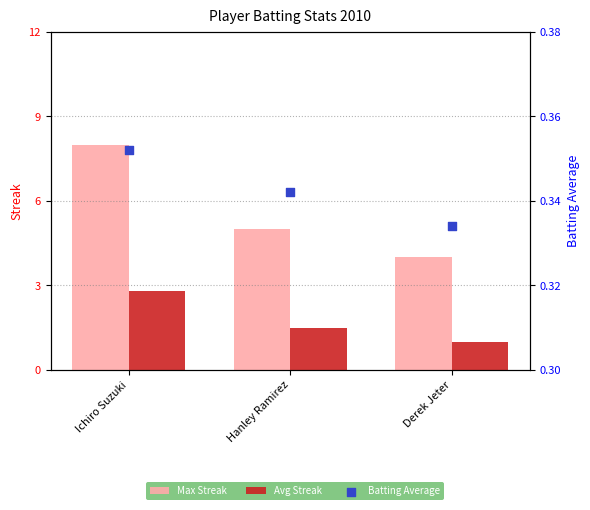

At how many categories does at least one series exceed 4?

2